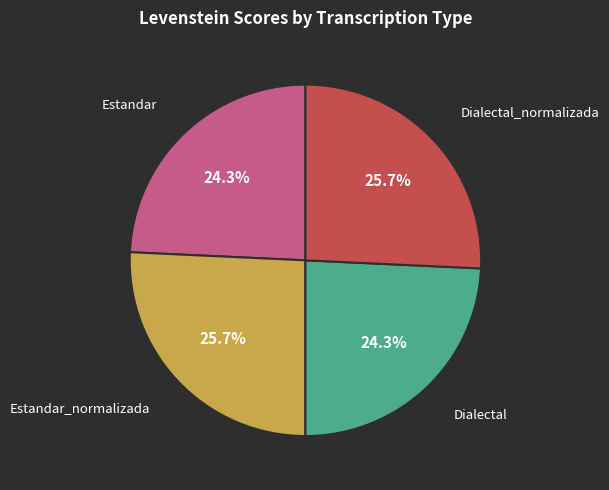

To the nearest percent, what is the average slice percentage?

25%